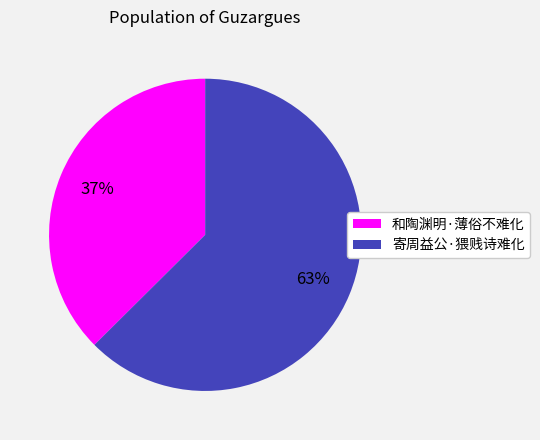

What is the ratio of the value at 寄周益公·猥贱诗难化 to the value at 和陶渊明·薄俗不难化?

1.7